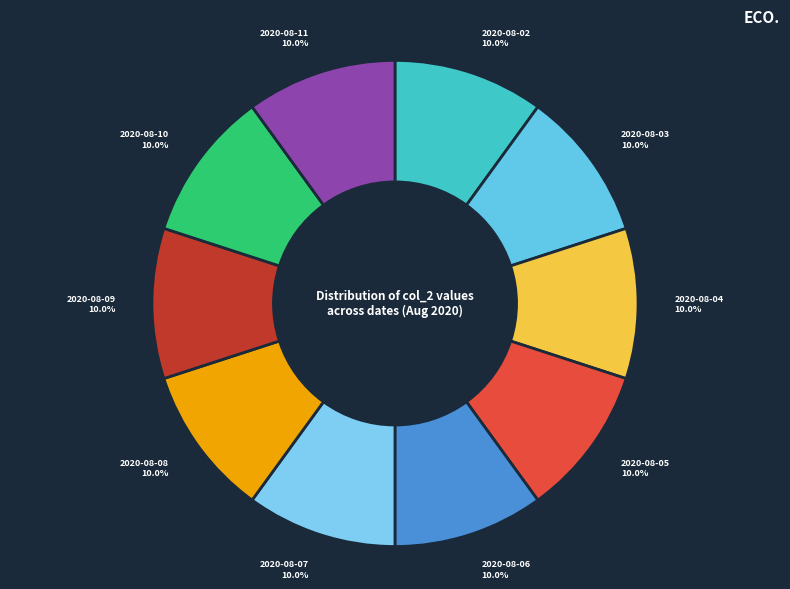

What portion of the pie excludes 2020-08-02?

90.0%